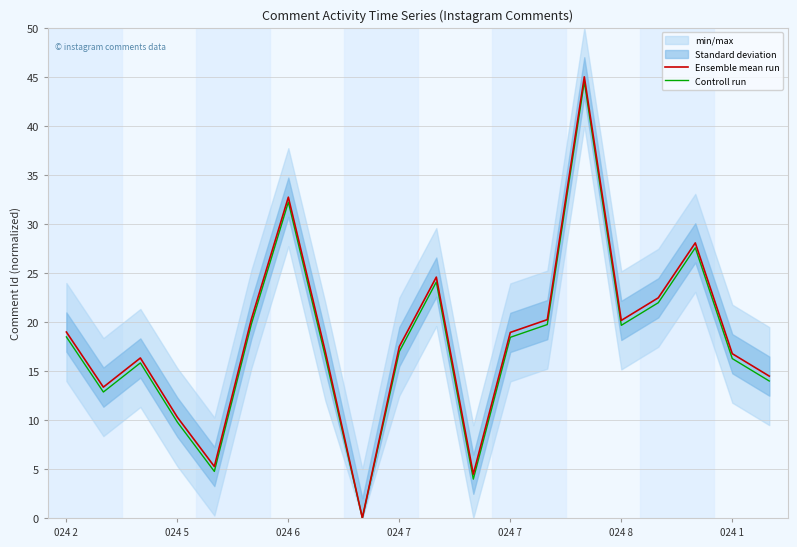

True or false: Ensemble mean run has a value of 18.9 at 024 7.

True